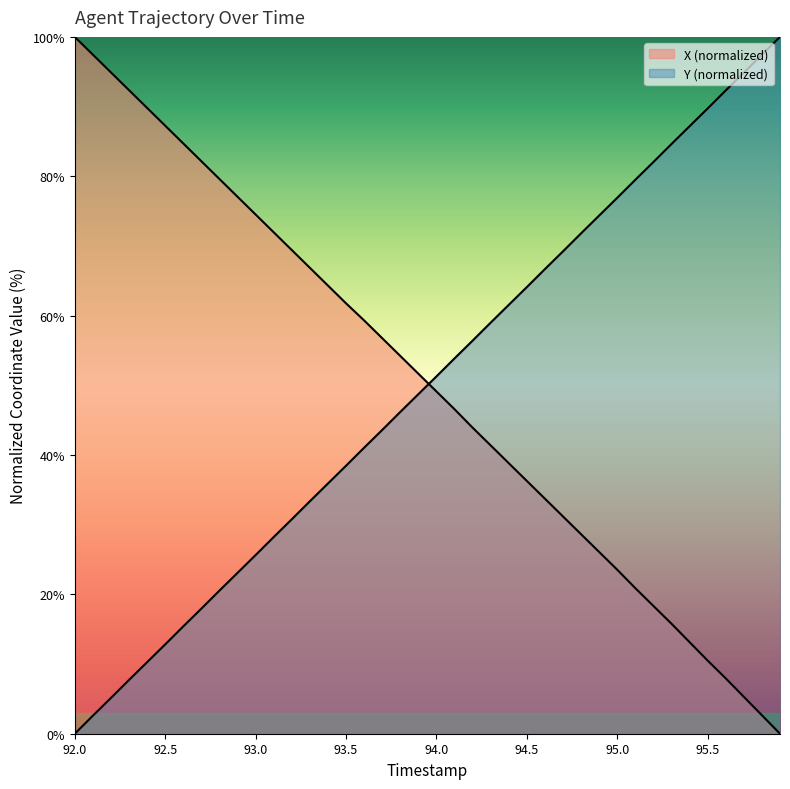

Which series changed the most between 93.4 and 94.9?

Y